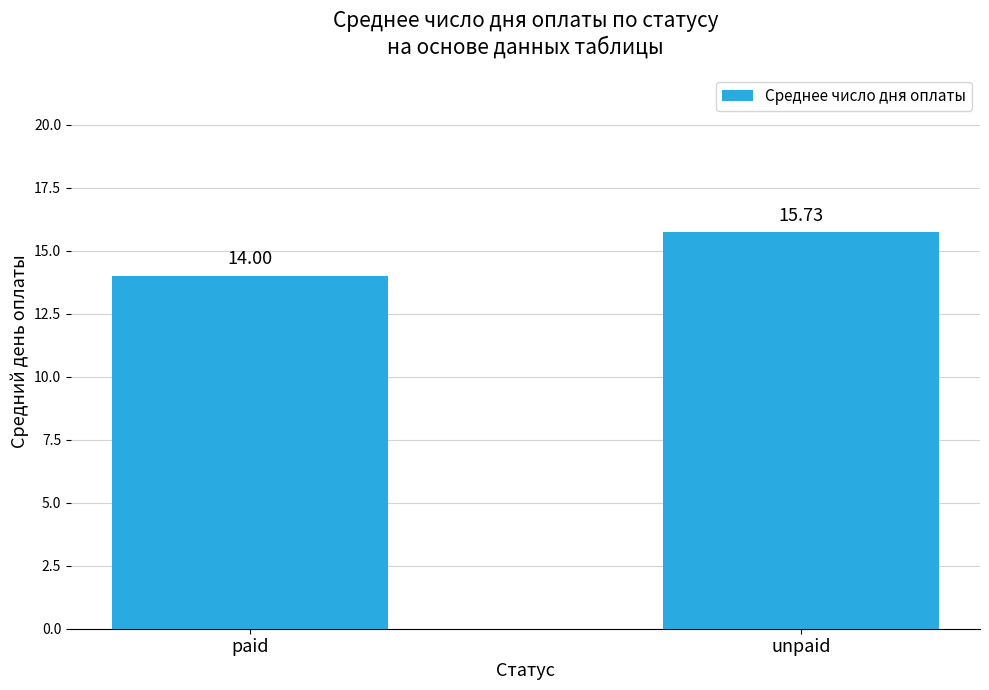

Are the bars grouped side by side (vs. stacked)?

No